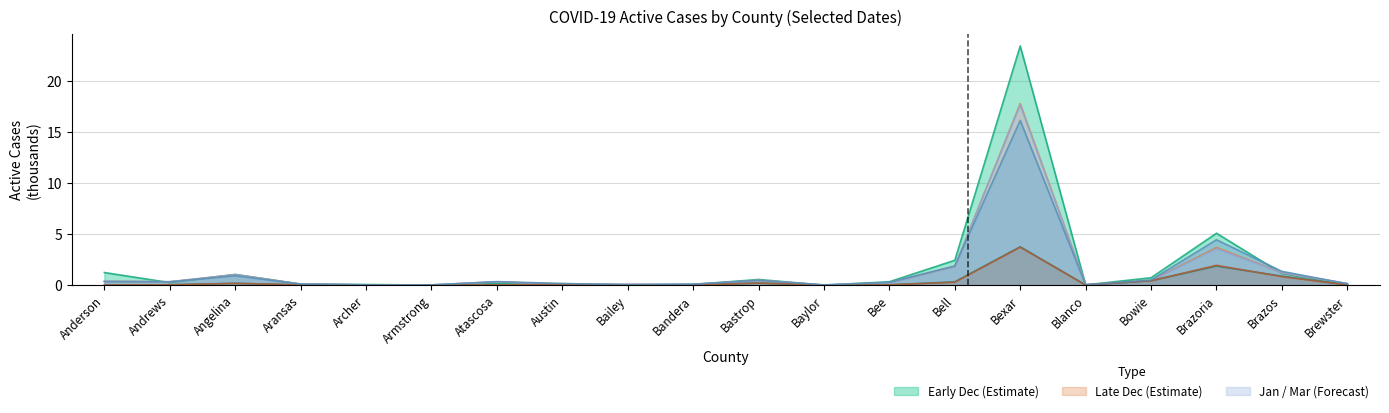

What is the value of the Active Cases 03-05 point at the 19th from the left?

0.8